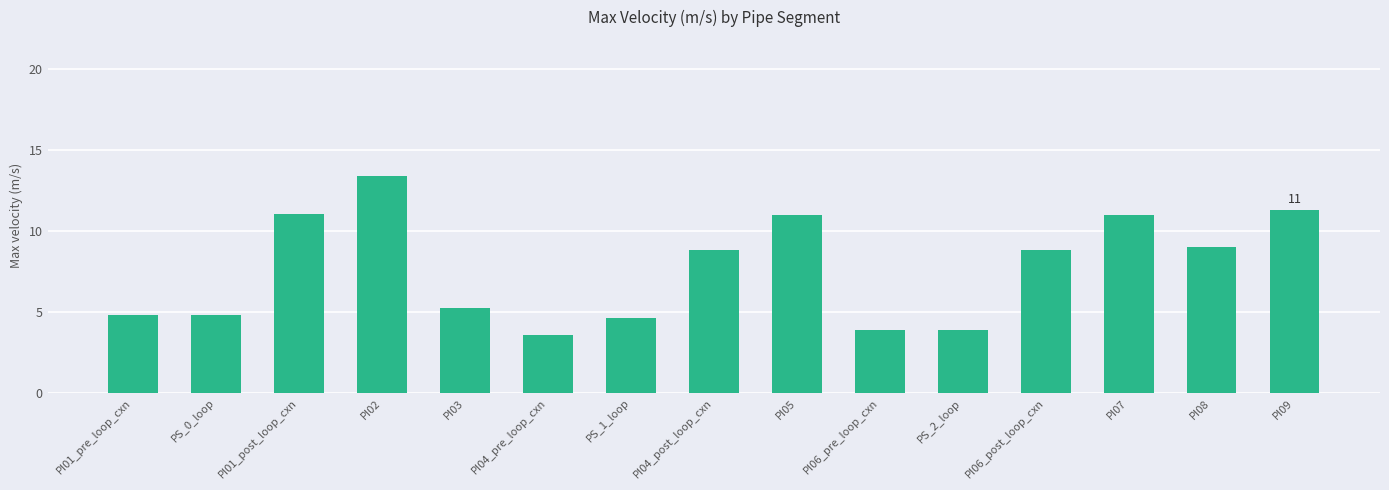

What is the value of the 13th bar from the left?

11.0